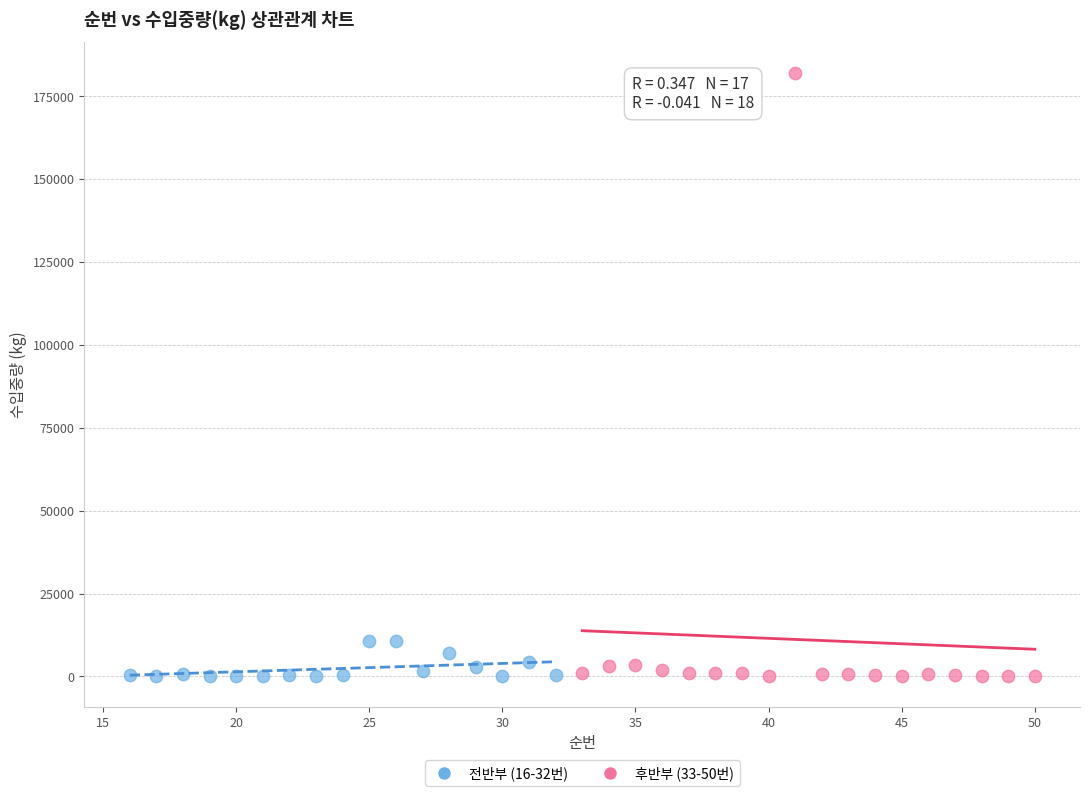

Which series has the largest Y range (max minus min)?

후반부 (33-50번)